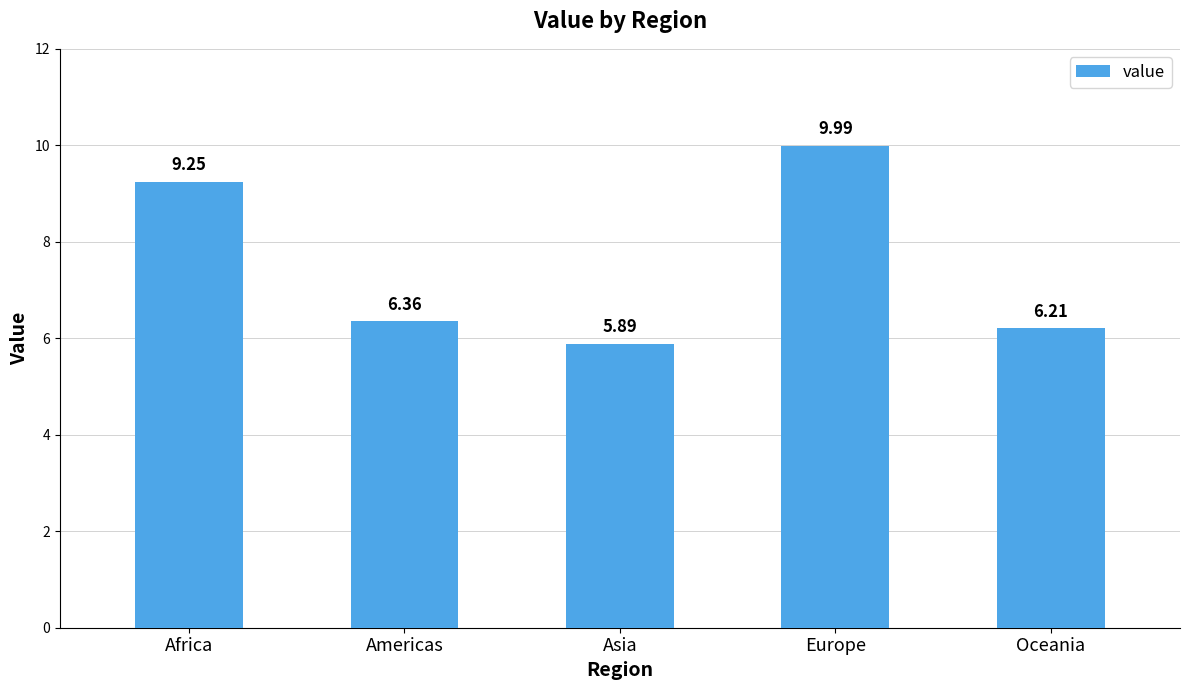

Which category has the lowest value across all series?

Asia